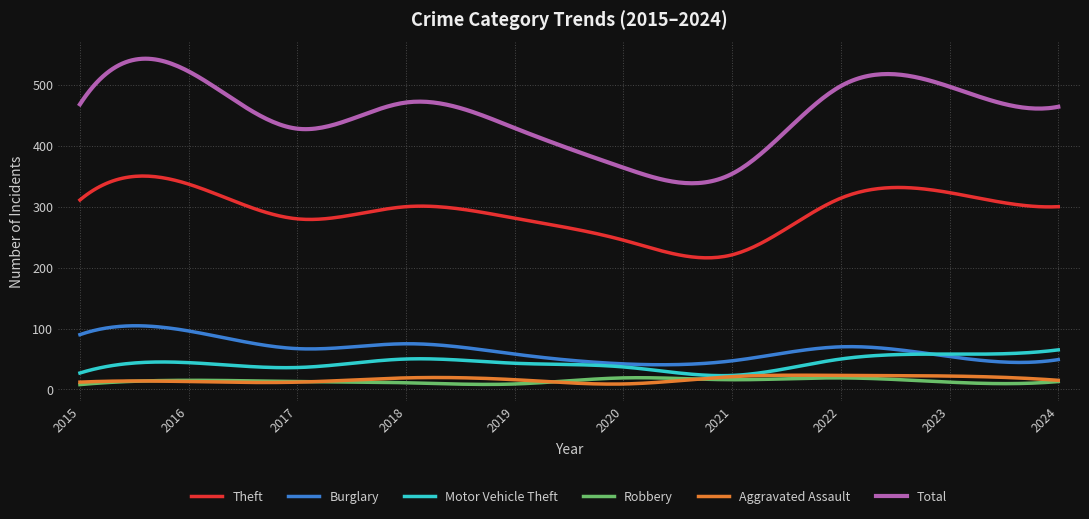

What is the highest value of the Burglary series?

104.5